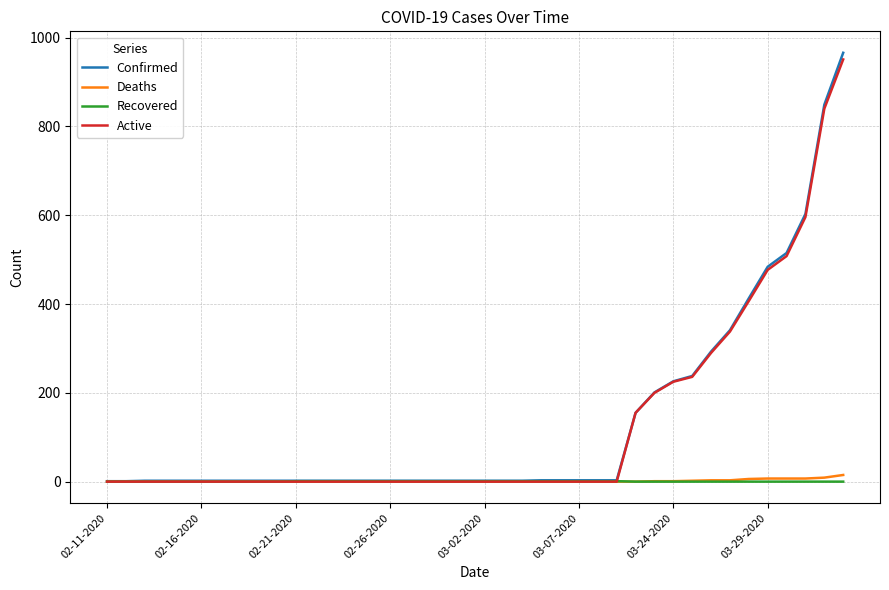

Which series has the widest spread of values?

Confirmed